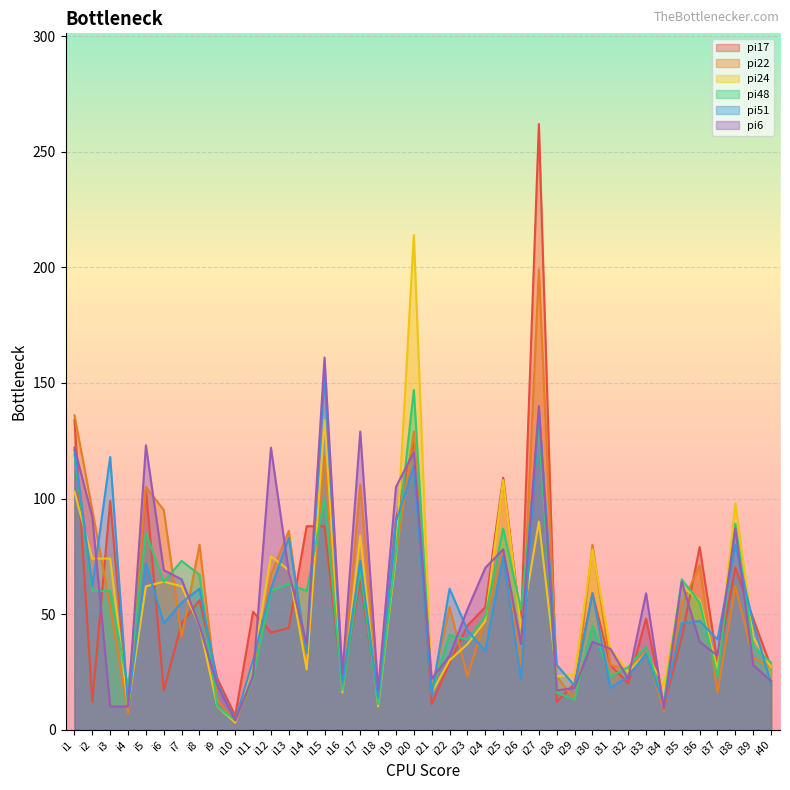

How many lines are shown in the chart?

6